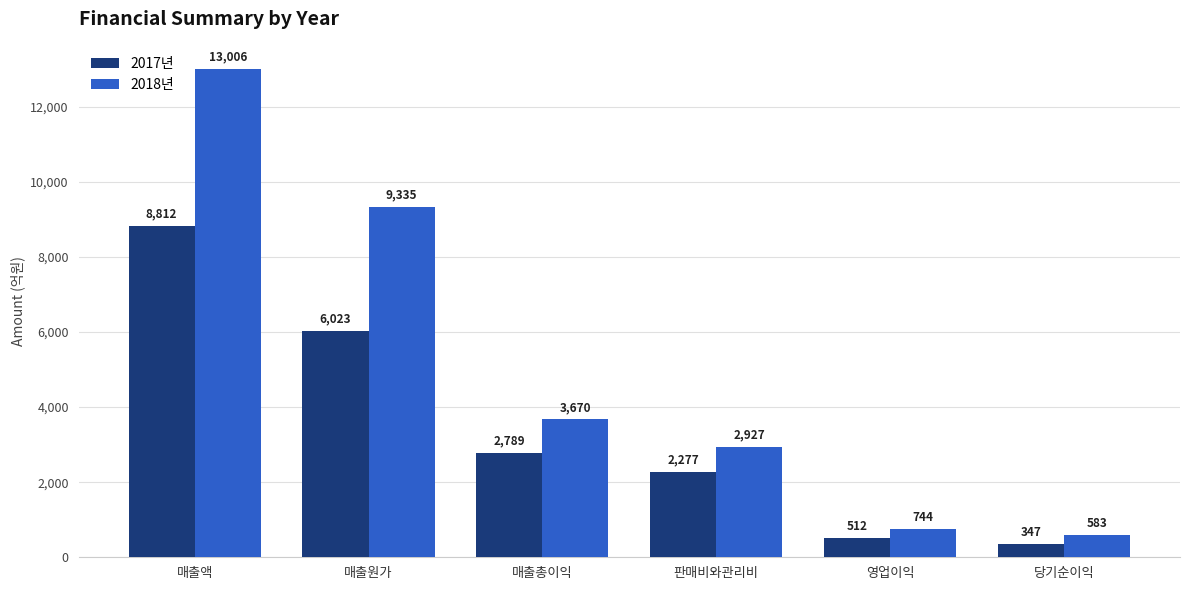

What is the difference between the 2018년 values at 영업이익 and 매출원가?

8591.7